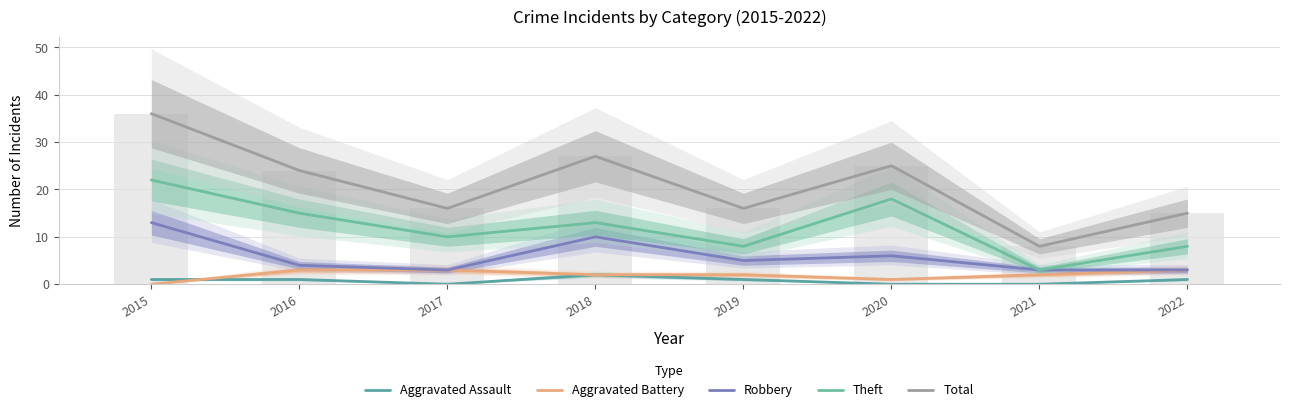

Count the Theft values in the range 8 to 18.

6